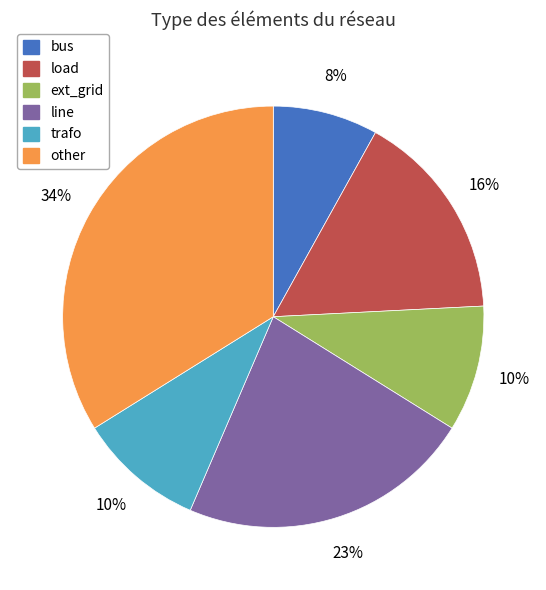

Do line and other together represent more than half of the pie?

Yes